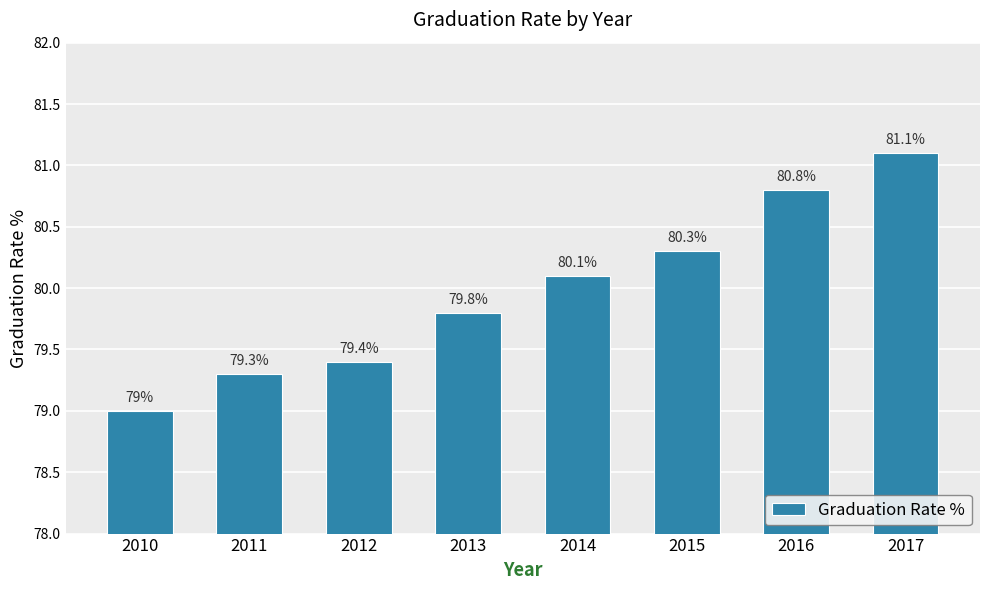

Is it true that the value at 2010 is 110.4?

False